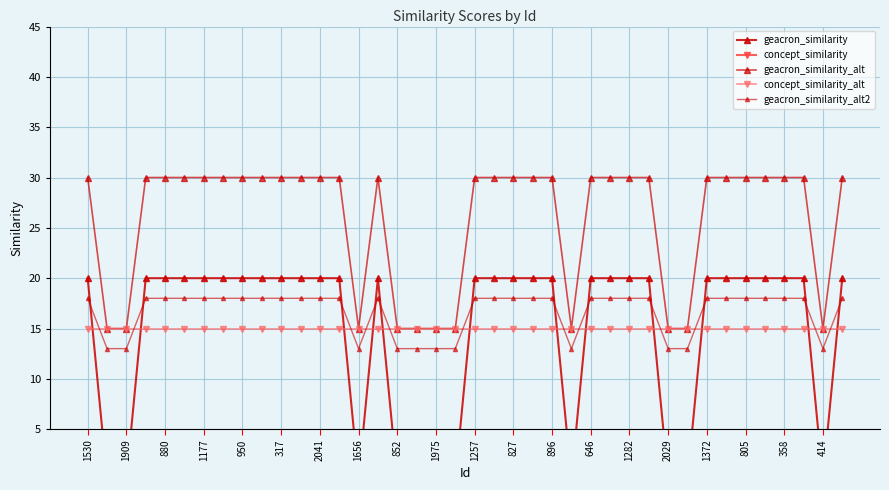

At which category is the sum across all series the highest?

1530